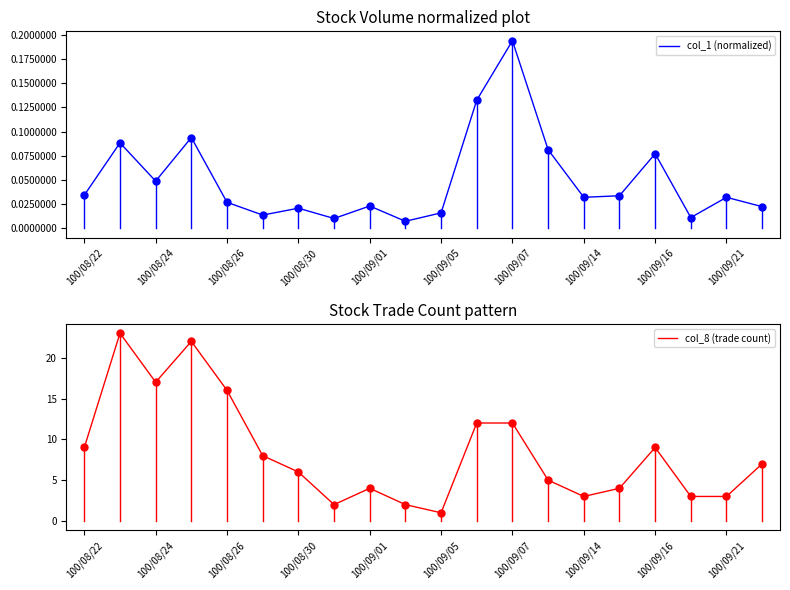

List the series in order of their peak value, highest first.

col_8 (trade count), col_1 (normalized)